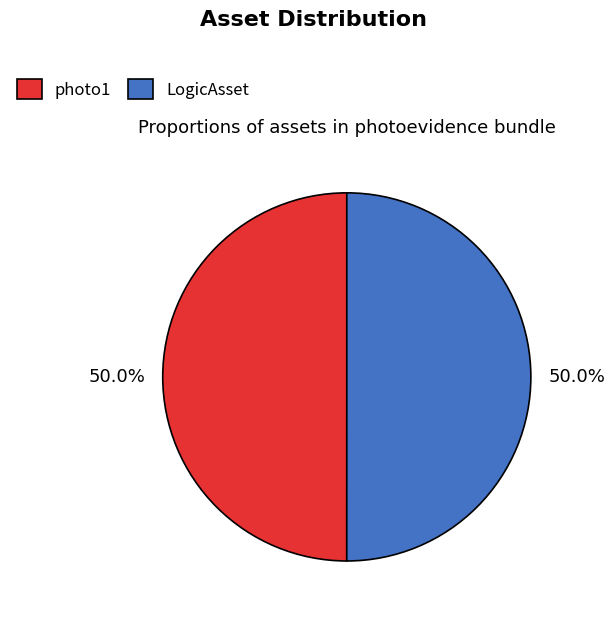

What is the ratio of the value at LogicAsset to the value at photo1?

1.0